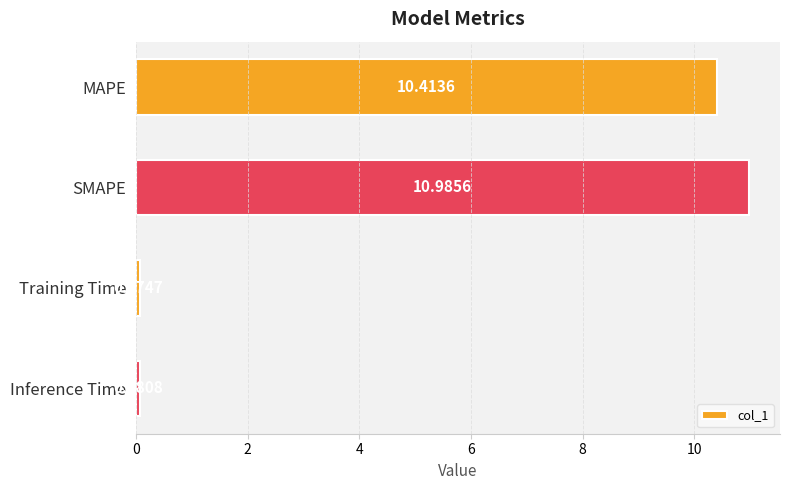

Which category has the highest value across all series?

SMAPE